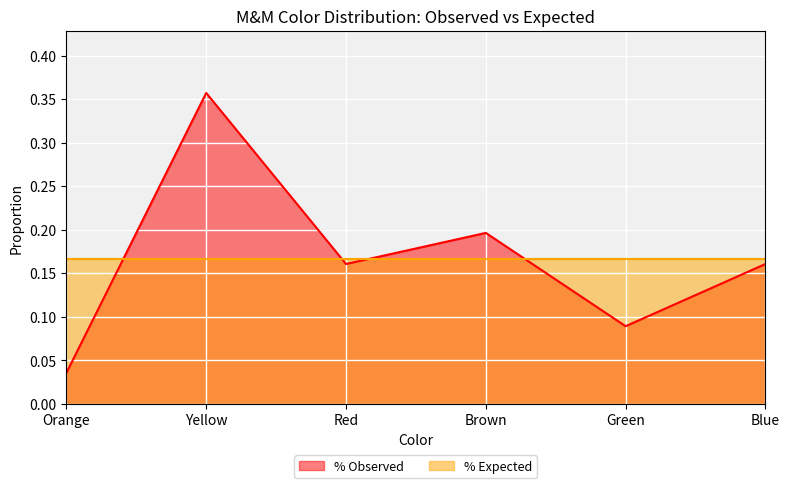

What position from the right is Orange?

6